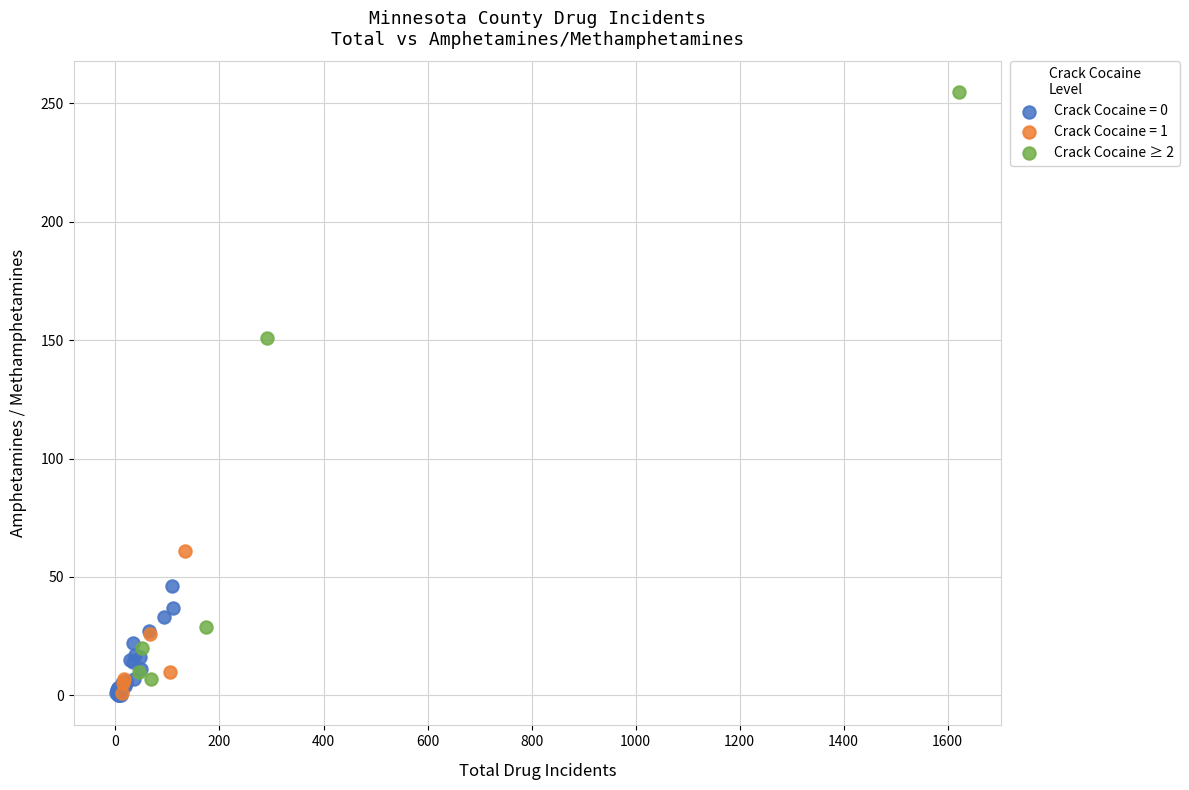

Which series has the largest Y range (max minus min)?

Crack Cocaine ≥ 2